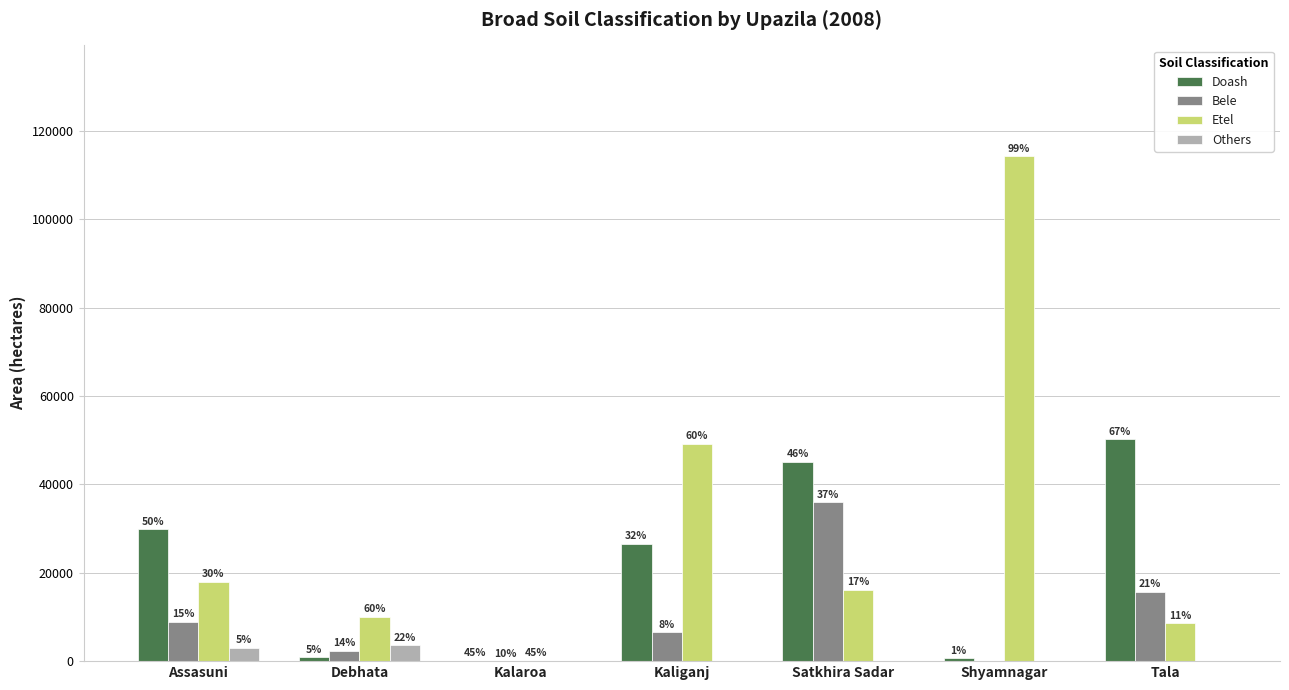

What is the label of the 3rd bar from the right?

Satkhira Sadar